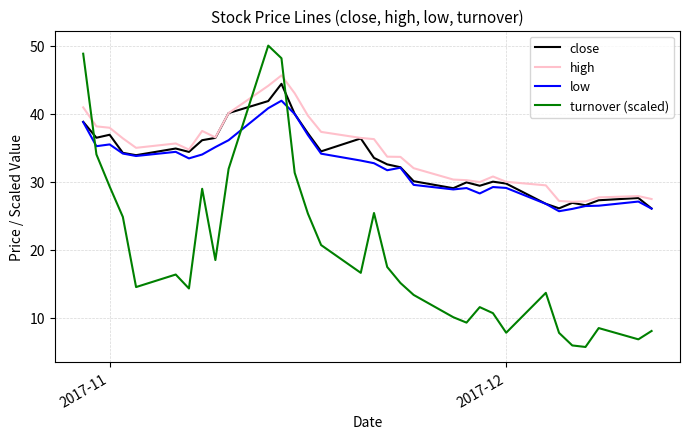

Which series has the largest range (max minus min)?

turnover (scaled)